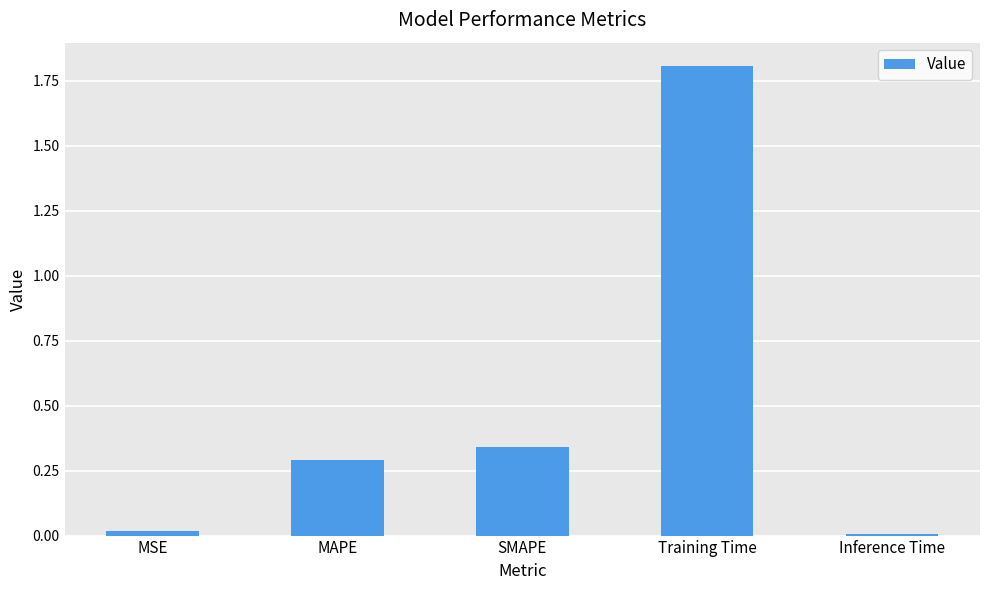

What position from the left is MSE?

1